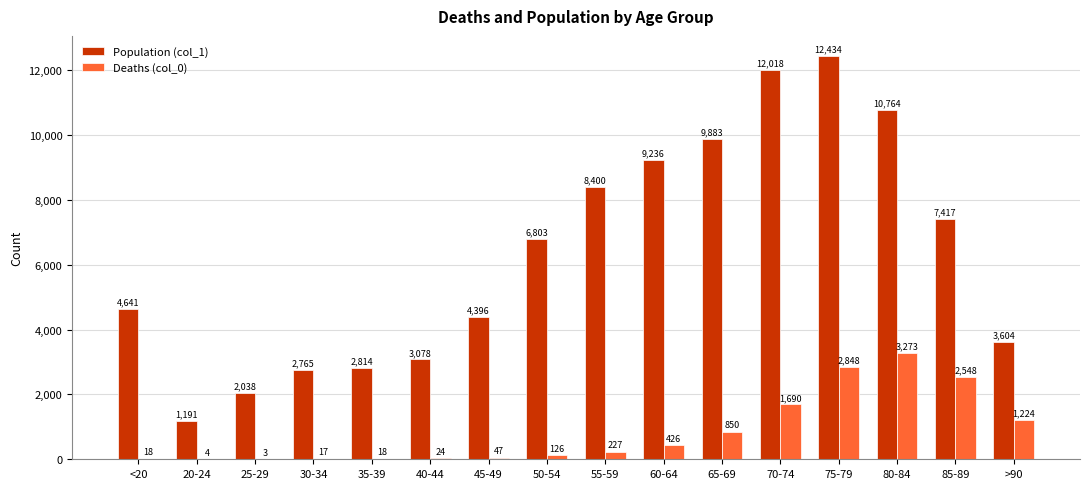

How many series are shown in this chart?

2